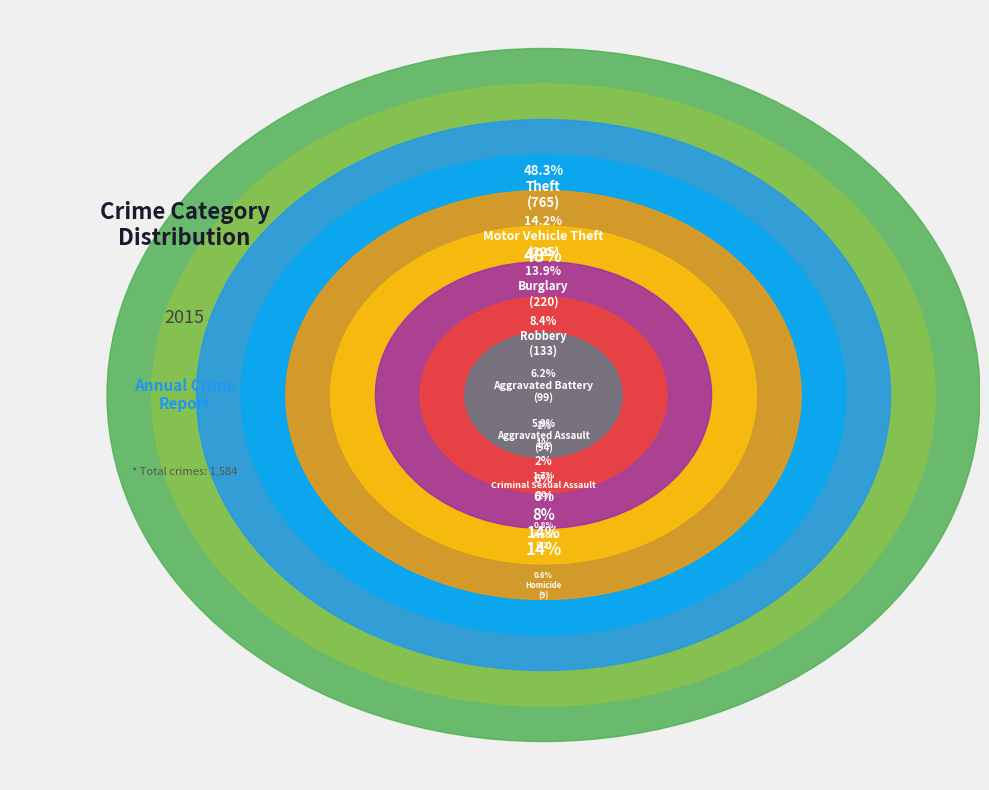

To the nearest percent, what is the combined percentage of Aggravated Battery and Criminal Sexual Assault?

8%